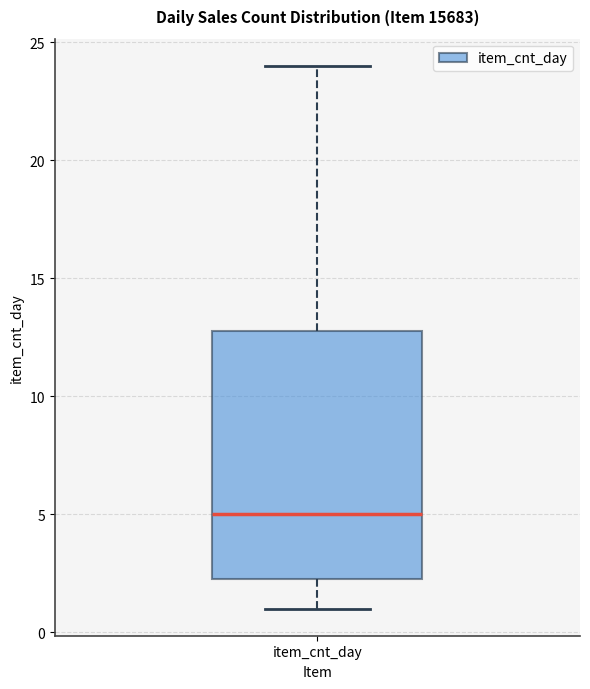

Where is the upper edge of the box for item_cnt_day on the y-axis? The values are not printed on the chart, so give them approximately, as read against the axis.

13.0